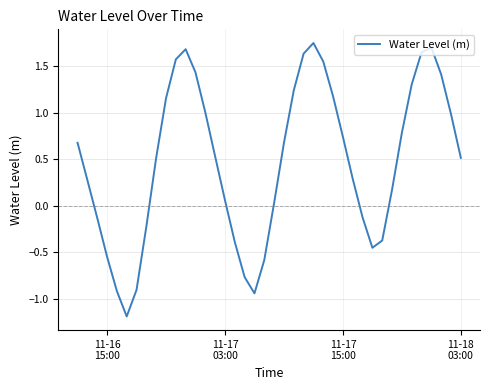

What is the smallest value displayed?

-1.2